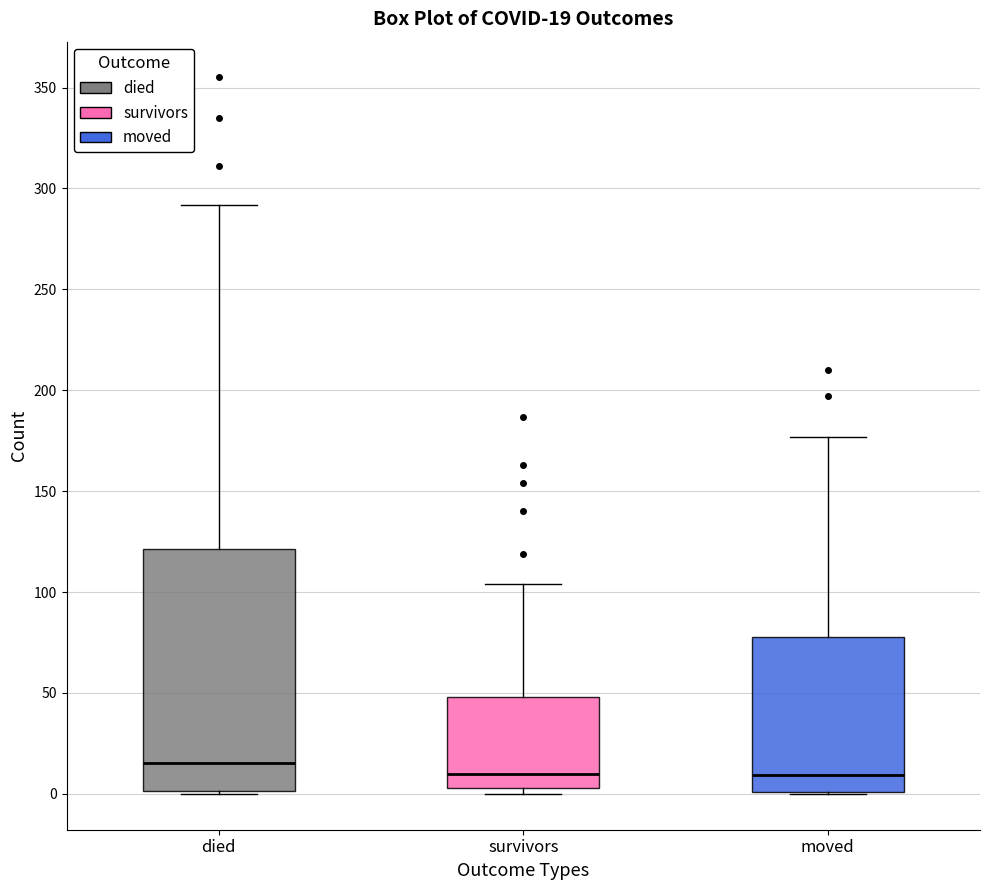

Comparing the boxes themselves (not the whiskers), which one is the tallest?

died